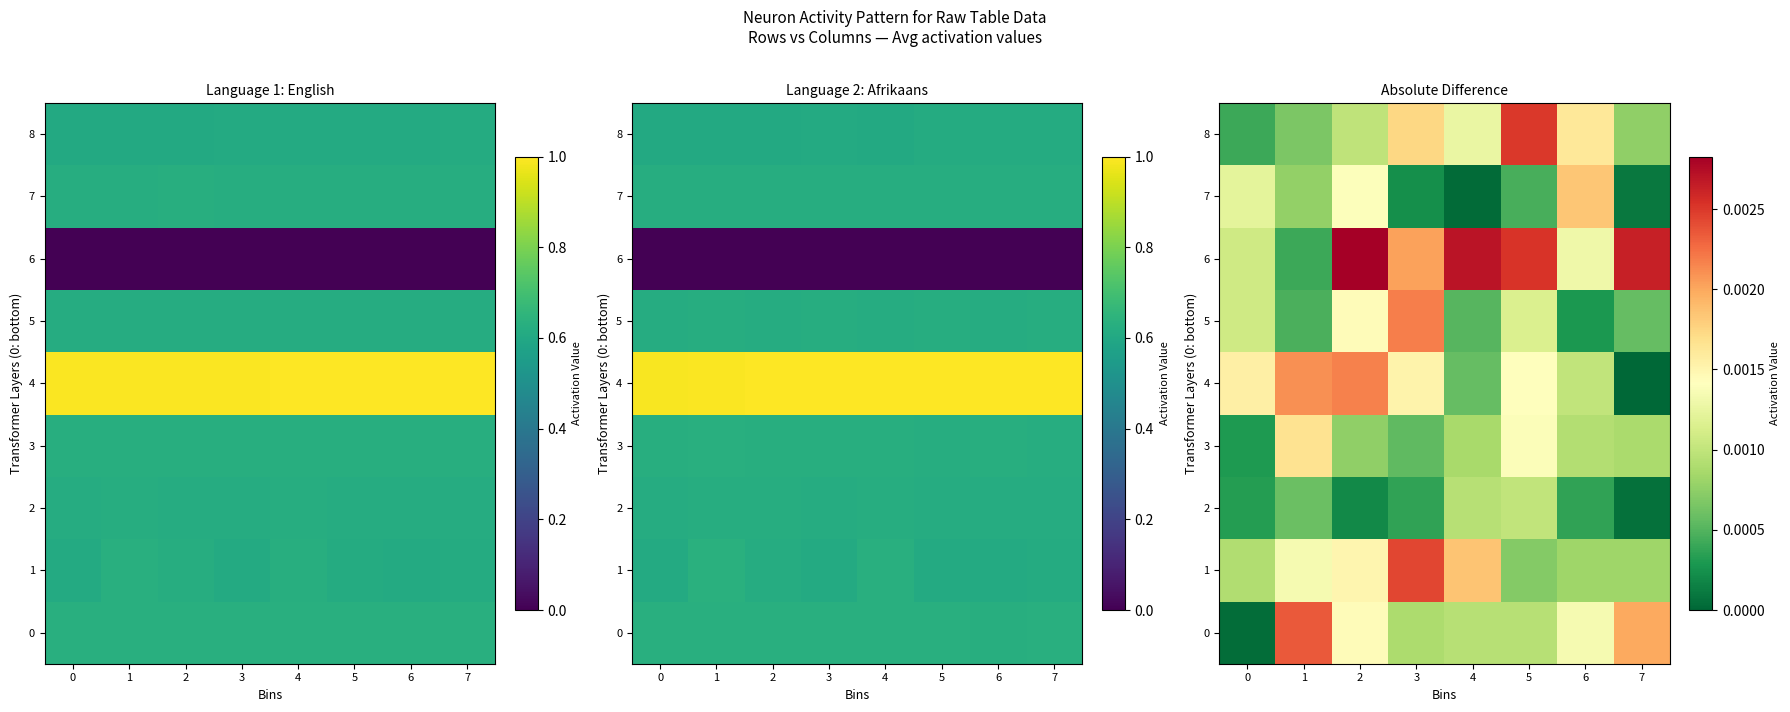

Which category has the lowest value across all series?

7